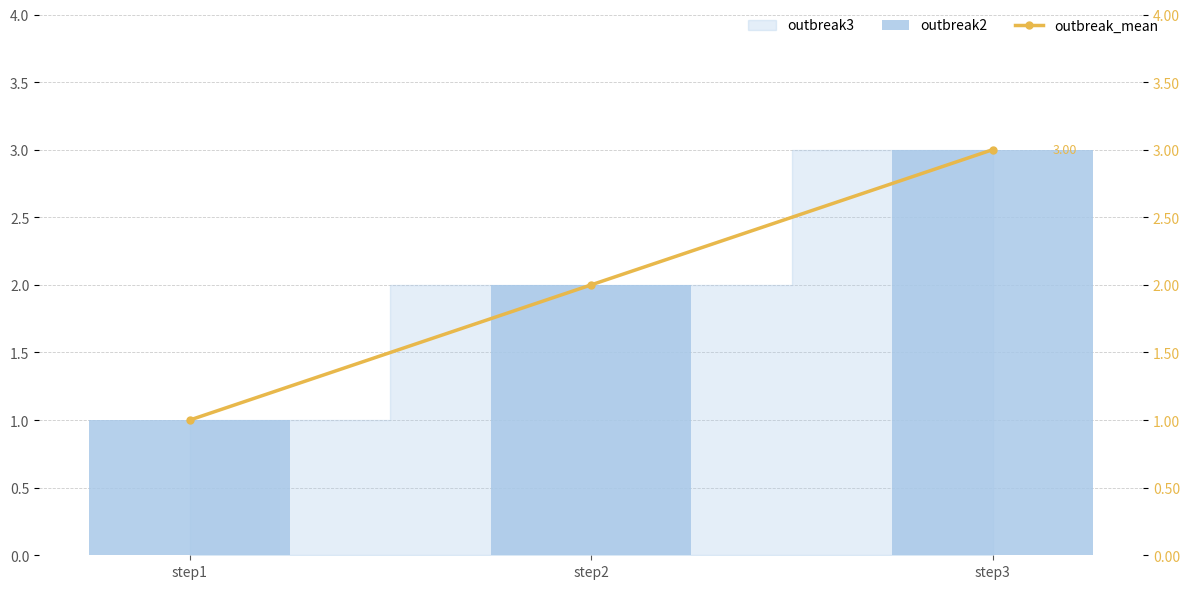

Is it true that outbreak_mean equals 3 at step3?

True